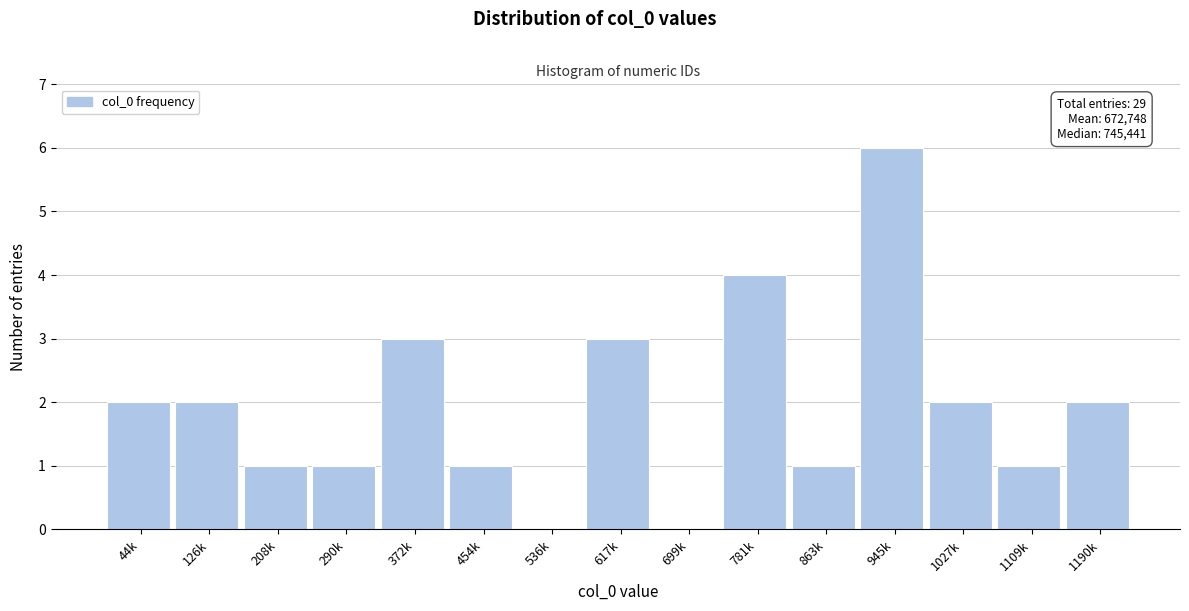

Reading right to left, list all the values displayed in this chart.

1190k=2	1109k=1	1027k=2	945k=6	863k=1	781k=4	699k=0	617k=3	536k=0	454k=1	372k=3	290k=1	208k=1	126k=2	44k=2